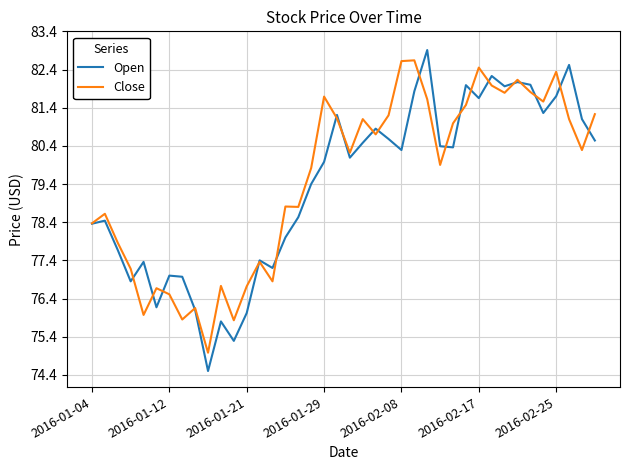

Which series has the widest spread of values?

Open